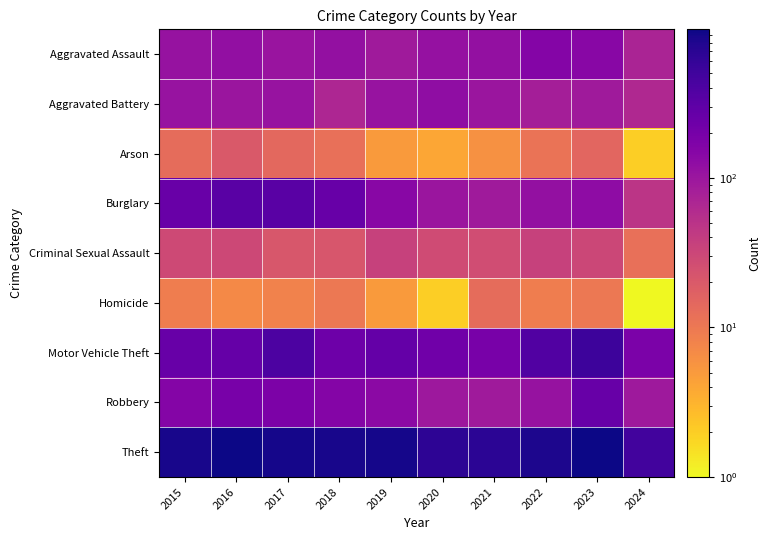

Reading left to right, extract all data points from this chart.

Aggravated Assault: 2015=110	2016=118	2017=105	2018=115	2019=92	2020=113	2021=115	2022=154	2023=145	2024=72
Aggravated Battery: 2015=108	2016=102	2017=108	2018=67	2019=108	2020=125	2021=100	2022=81	2023=92	2024=64
Arson: 2015=13	2016=20	2017=14	2018=12	2019=5	2020=4	2021=6	2022=11	2023=15	2024=2
Burglary: 2015=254	2016=333	2017=329	2018=257	2019=143	2020=100	2021=90	2022=116	2023=130	2024=48
Criminal Sexual Assault: 2015=29	2016=30	2017=21	2018=22	2019=35	2020=28	2021=27	2022=35	2023=31	2024=12
Homicide: 2015=9	2016=7	2017=8	2018=10	2019=5	2020=2	2021=13	2022=9	2023=10	2024=1
Motor Vehicle Theft: 2015=261	2016=265	2017=411	2018=231	2019=273	2020=221	2021=193	2022=376	2023=524	2024=185
Robbery: 2015=154	2016=194	2017=178	2018=155	2019=135	2020=97	2021=91	2022=111	2023=260	2024=93
Theft: 2015=874	2016=984	2017=892	2018=868	2019=891	2020=666	2021=678	2022=827	2023=964	2024=482